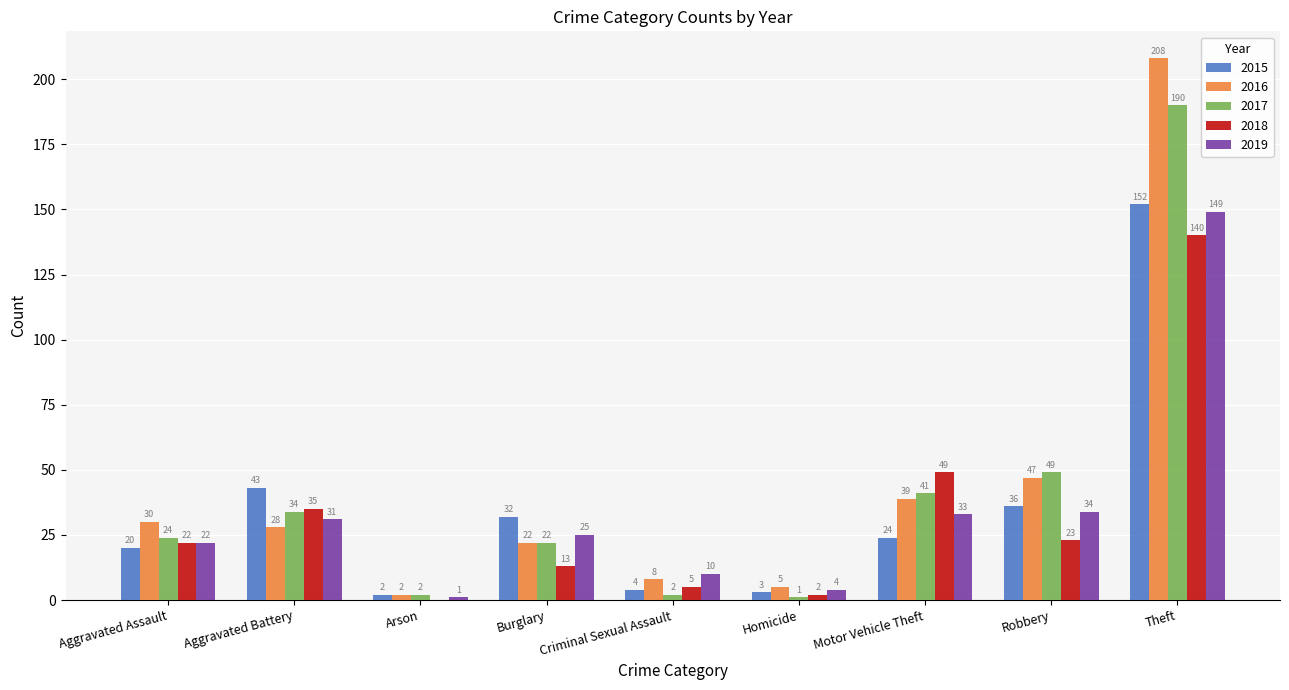

At which label is 2017 closest to 95?

Robbery